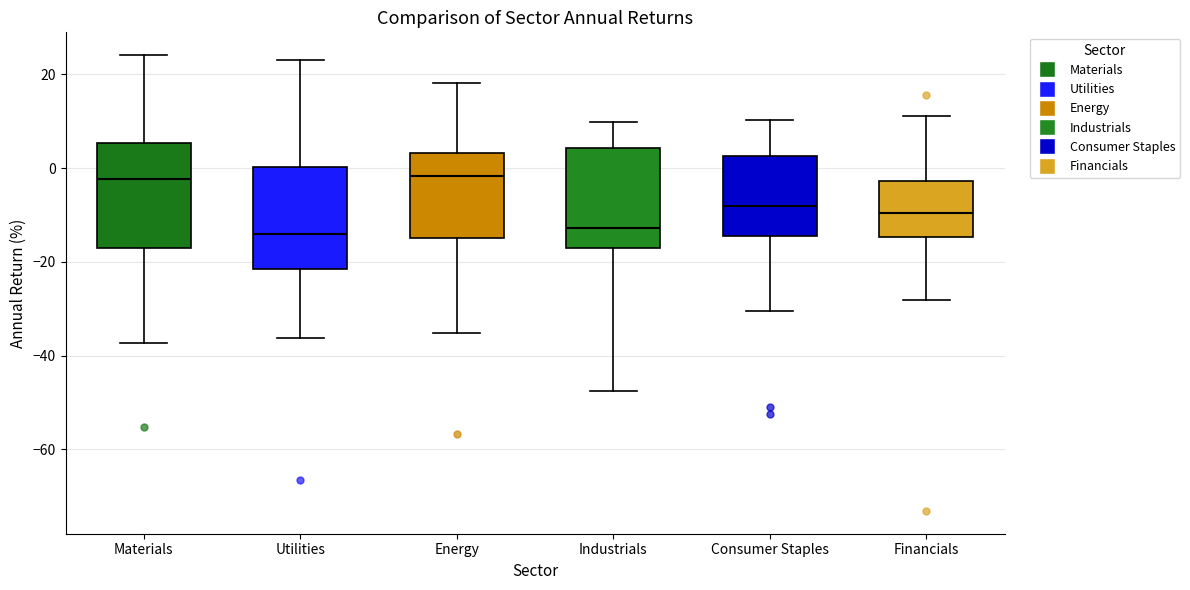

Reading left to right, read every box against the y-axis: the position of its median line, the range the box covers, and the ends of its whiskers. The values are not printed on the chart, so give them approximately, as read against the axis.

Materials: median -2, box -18 to 6, whiskers -38 to 24
Utilities: median -14, box -22 to 0, whiskers -36 to 24
Energy: median -2, box -16 to 4, whiskers -36 to 18
Industrials: median -12, box -18 to 4, whiskers -48 to 10
Consumer Staples: median -8, box -14 to 2, whiskers -30 to 10
Financials: median -10, box -14 to -2, whiskers -28 to 12